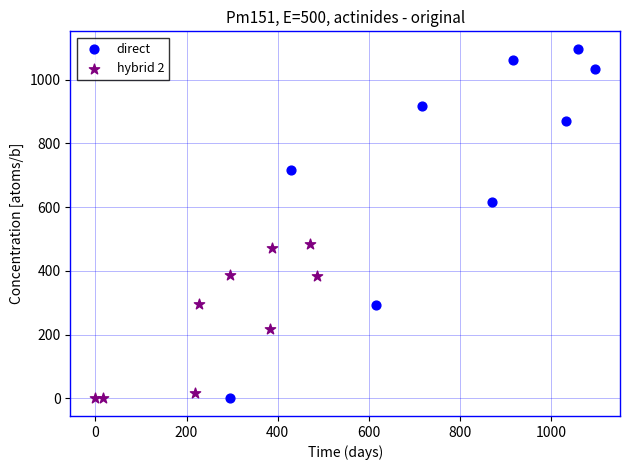

Which series reaches the maximum Y coordinate?

direct